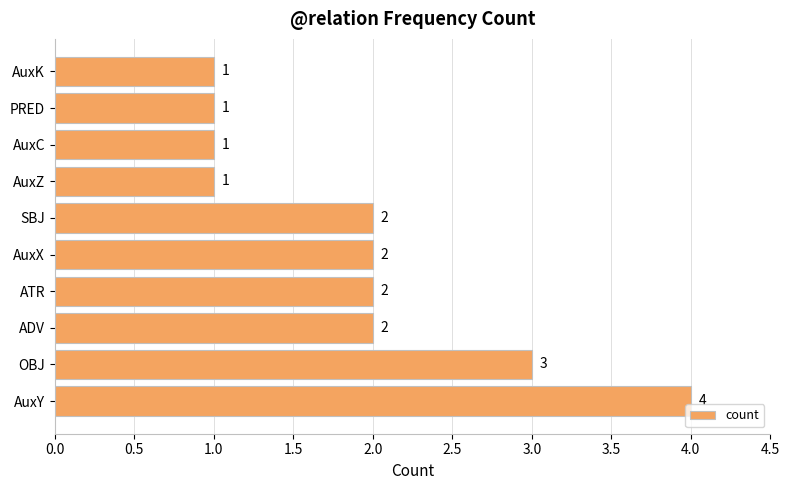

Reading bottom to top, transcribe all the data shown in this chart.

4	3	2	2	2	2	1	1	1	1